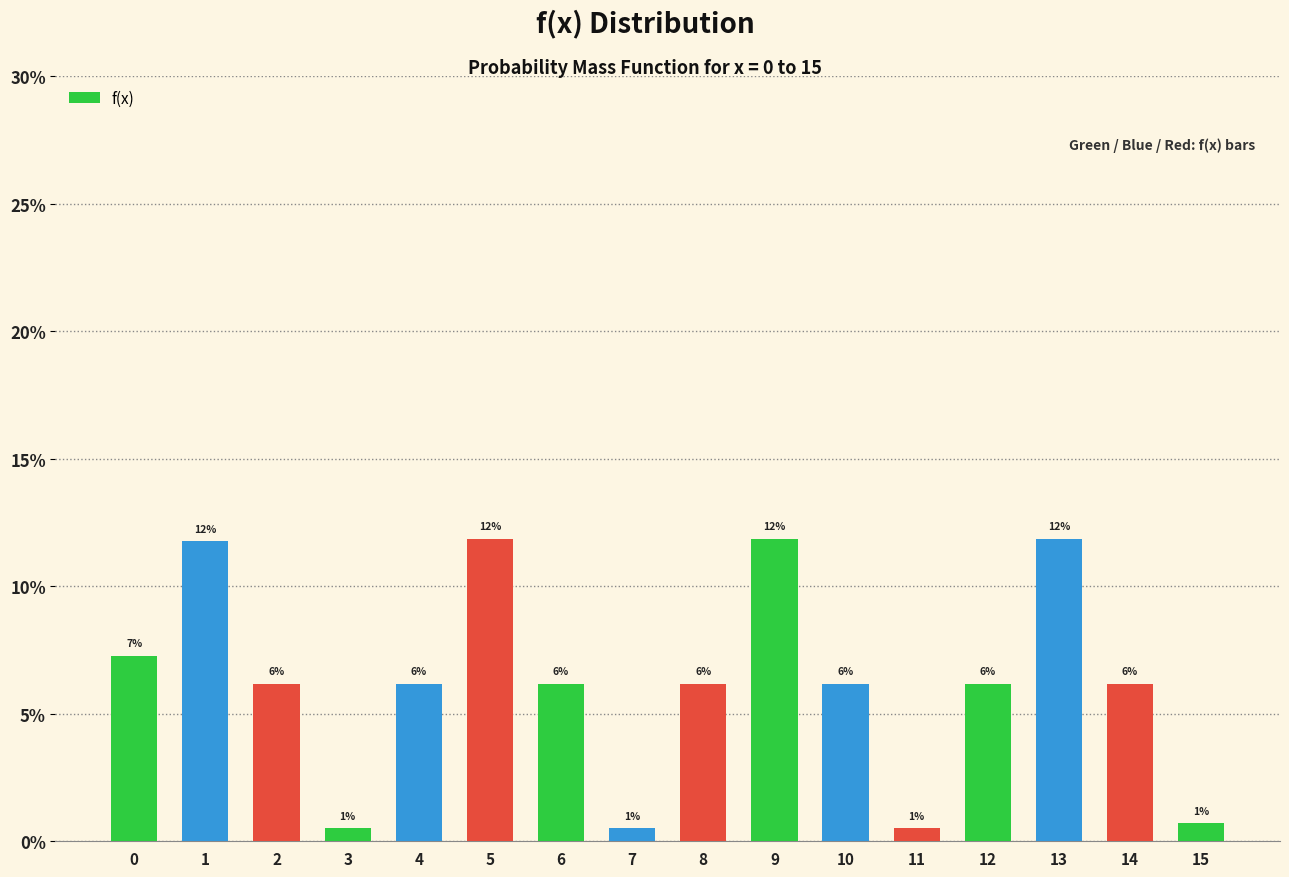

How many bars are there in total?

16